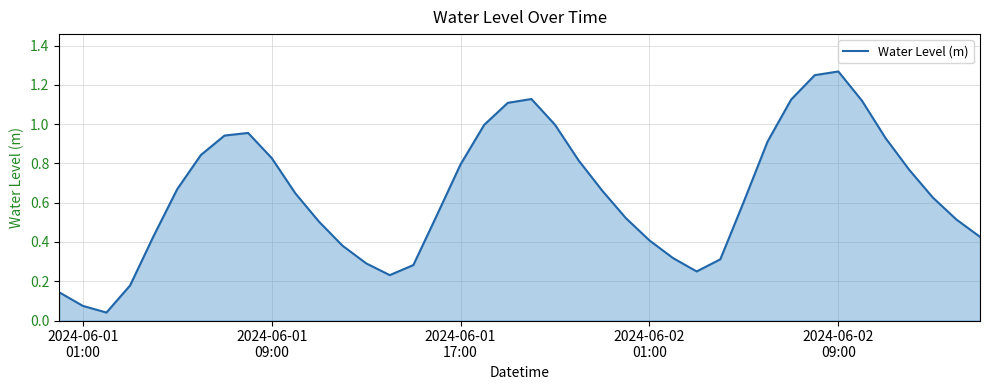

Does the chart have visible grid lines?

Yes